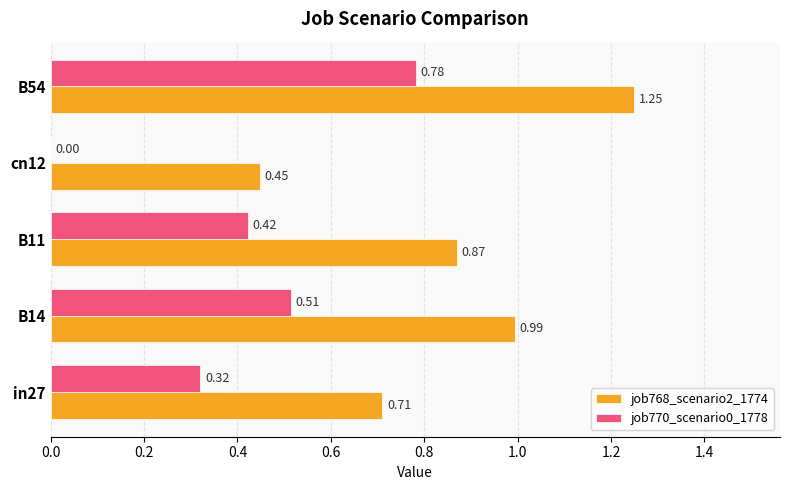

At which category is the sum across all series the highest?

B54